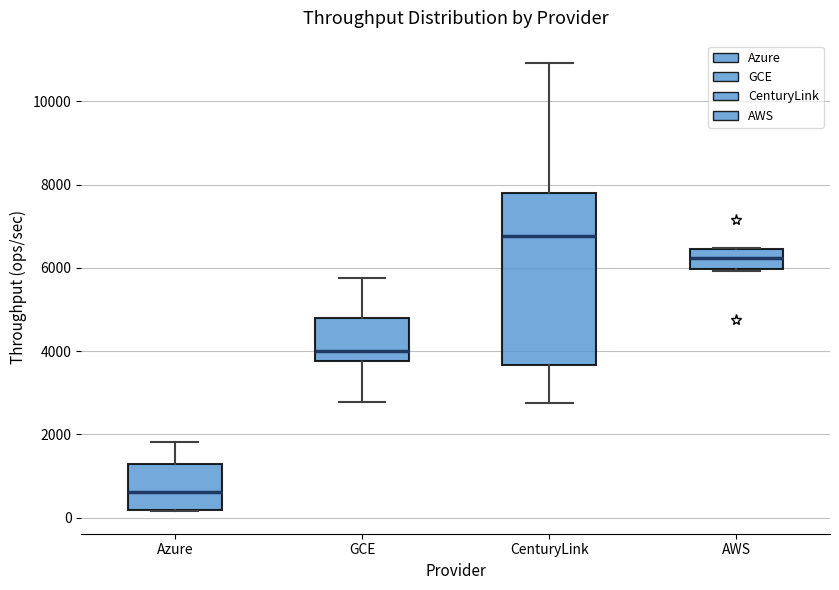

Reading left to right, read every box against the y-axis: the position of its median line, the range the box covers, and the ends of its whiskers. The values are not printed on the chart, so give them approximately, as read against the axis.

Azure: median 600, box 200 to 1200, whiskers 200 to 1800
GCE: median 4000, box 3800 to 4800, whiskers 2800 to 5800
CenturyLink: median 6800, box 3600 to 7800, whiskers 2800 to 11000
AWS: median 6200, box 6000 to 6400, whiskers 6000 to 6400